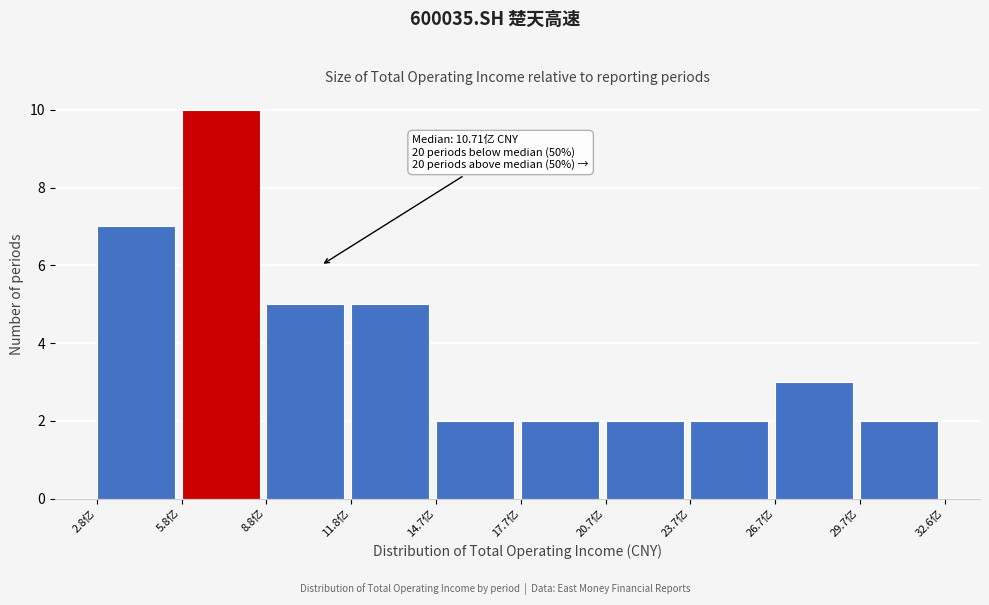

Reading right to left, what are all the values shown in this chart?

29.7亿=2	26.7亿=3	23.7亿=2	20.7亿=2	17.7亿=2	14.7亿=2	11.8亿=5	8.8亿=5	5.8亿=10	2.8亿=7